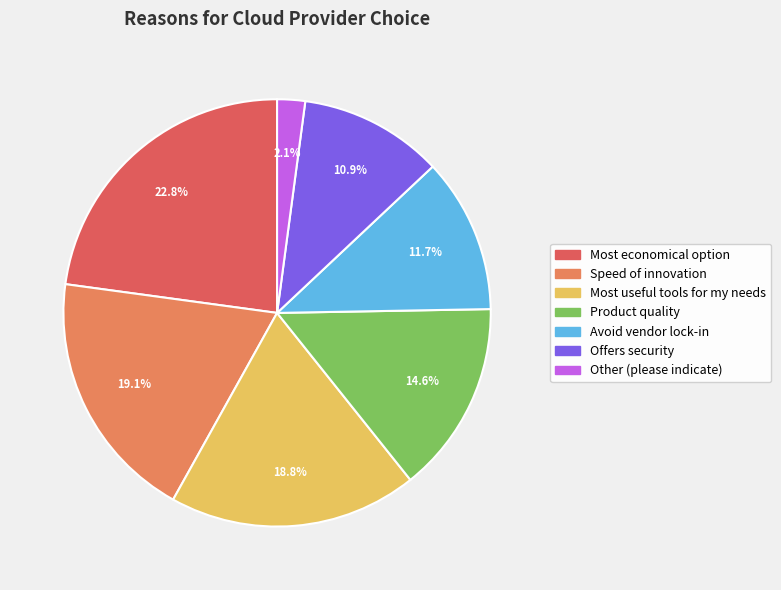

To the nearest percent, what is the average slice percentage?

14%